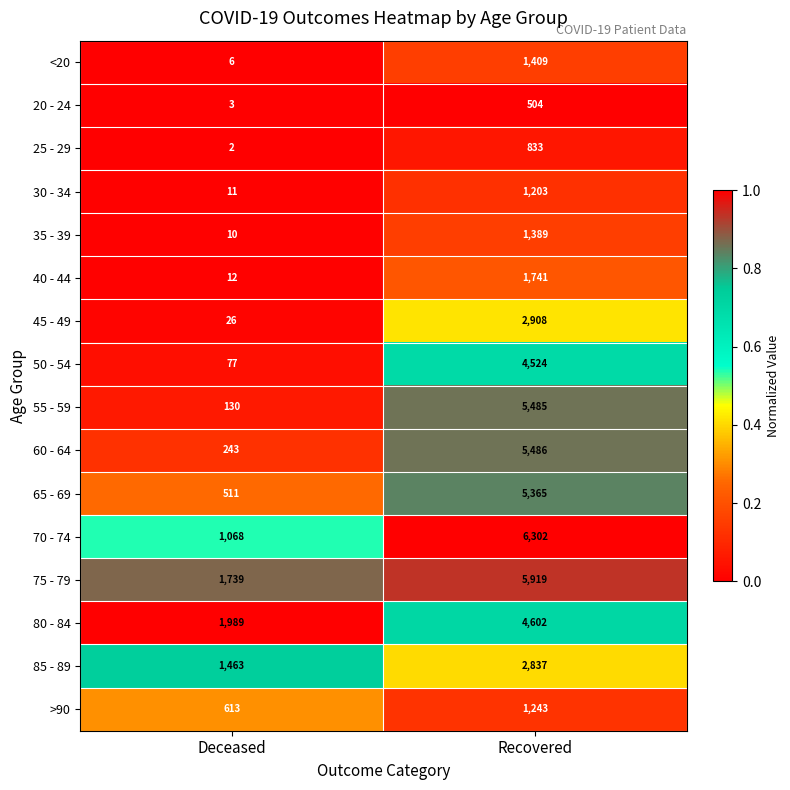

What value does the 80 - 84 series have at Deceased, to the nearest 10?

1990